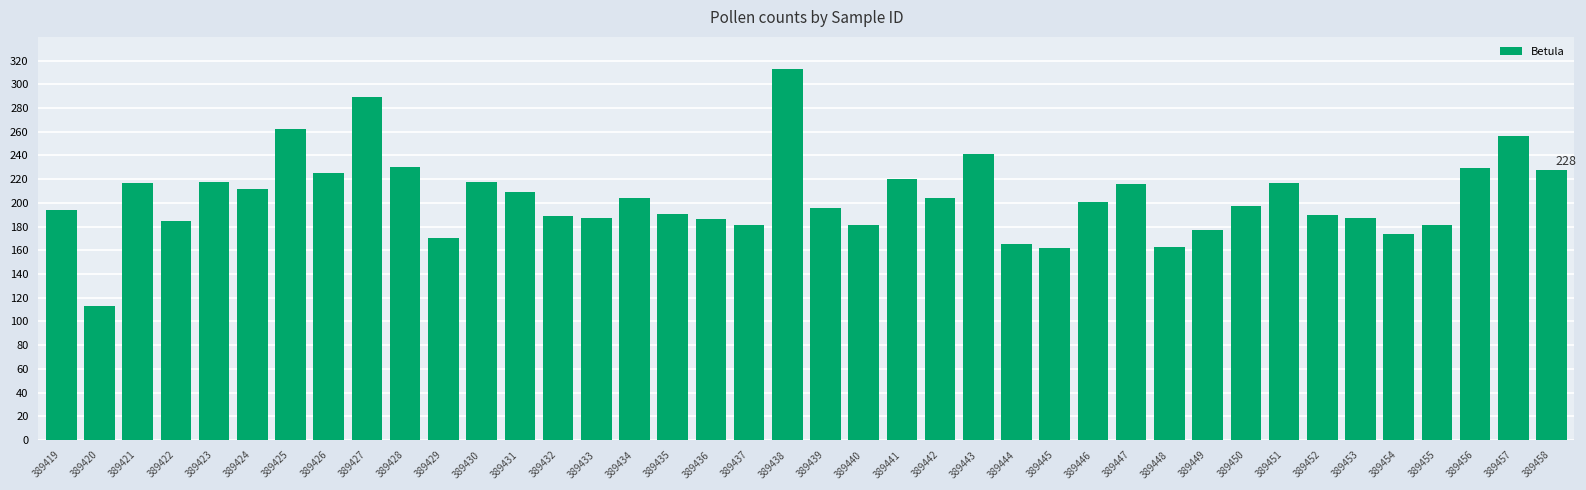

What is the maximum value shown in the chart?

313